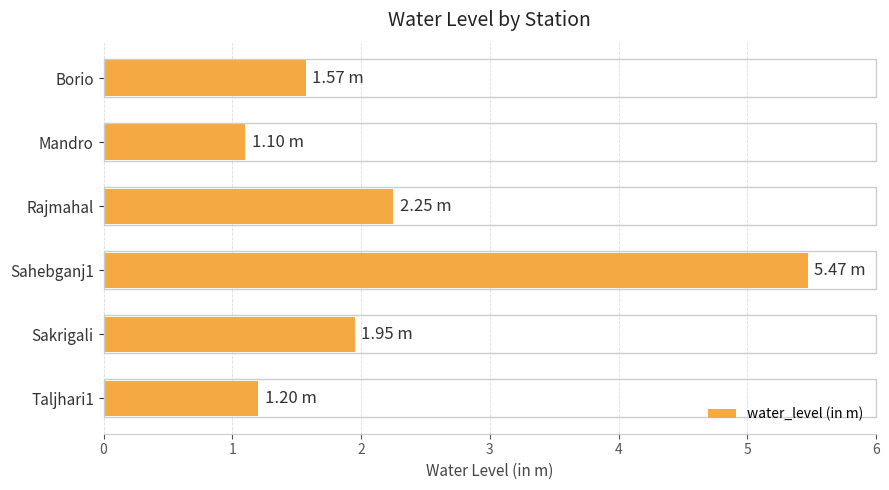

What is the average value?

2.3